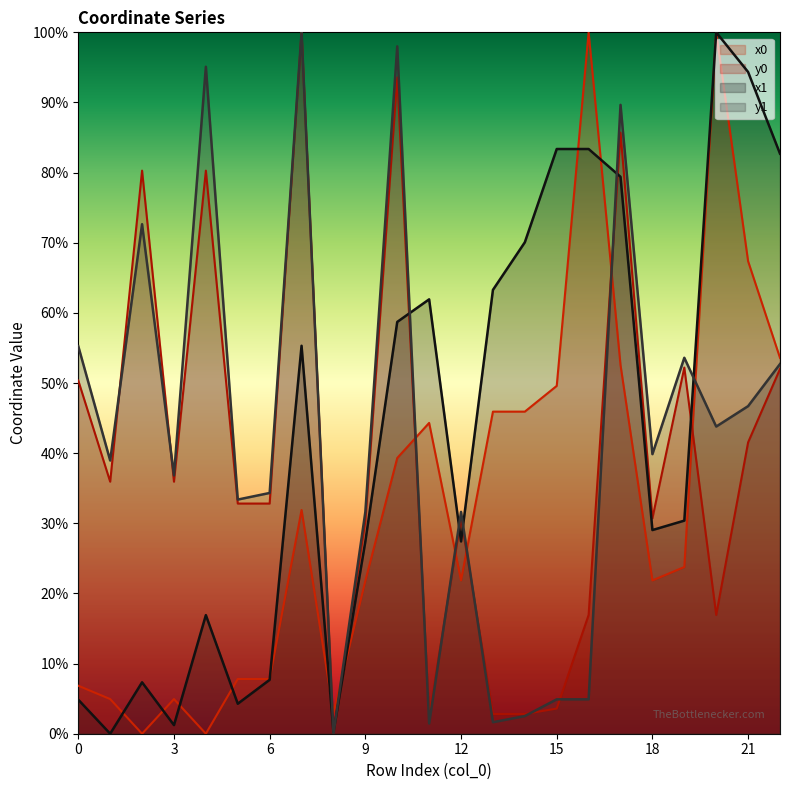

What is the value of the y1 line point at the 17th from the left?

4.9